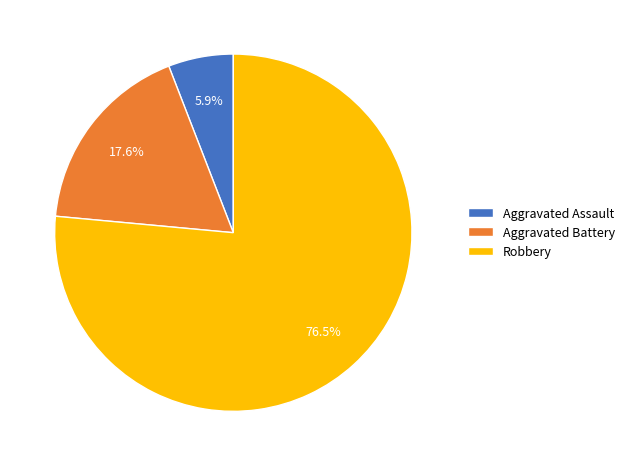

Approximately how many times larger is the value at Aggravated Assault compared to Aggravated Battery?

0.3